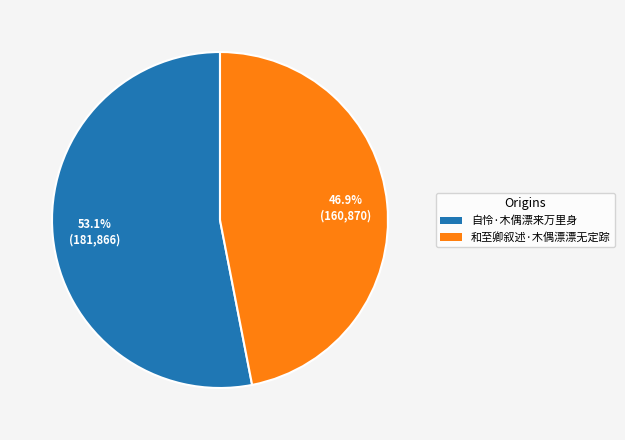

To the nearest percent, what is the difference between the largest and smallest slice percentages?

6%